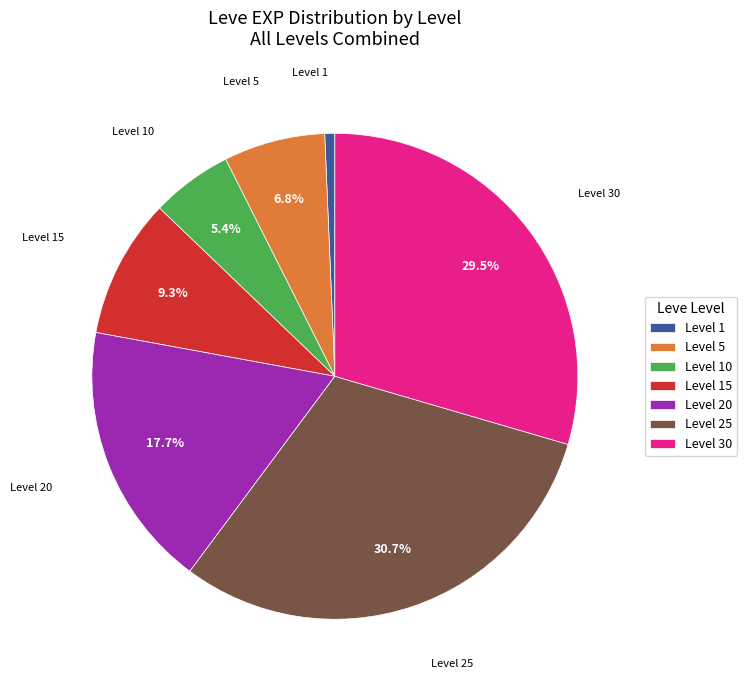

Do Level 5 and Level 25 together represent more than half of the pie?

No